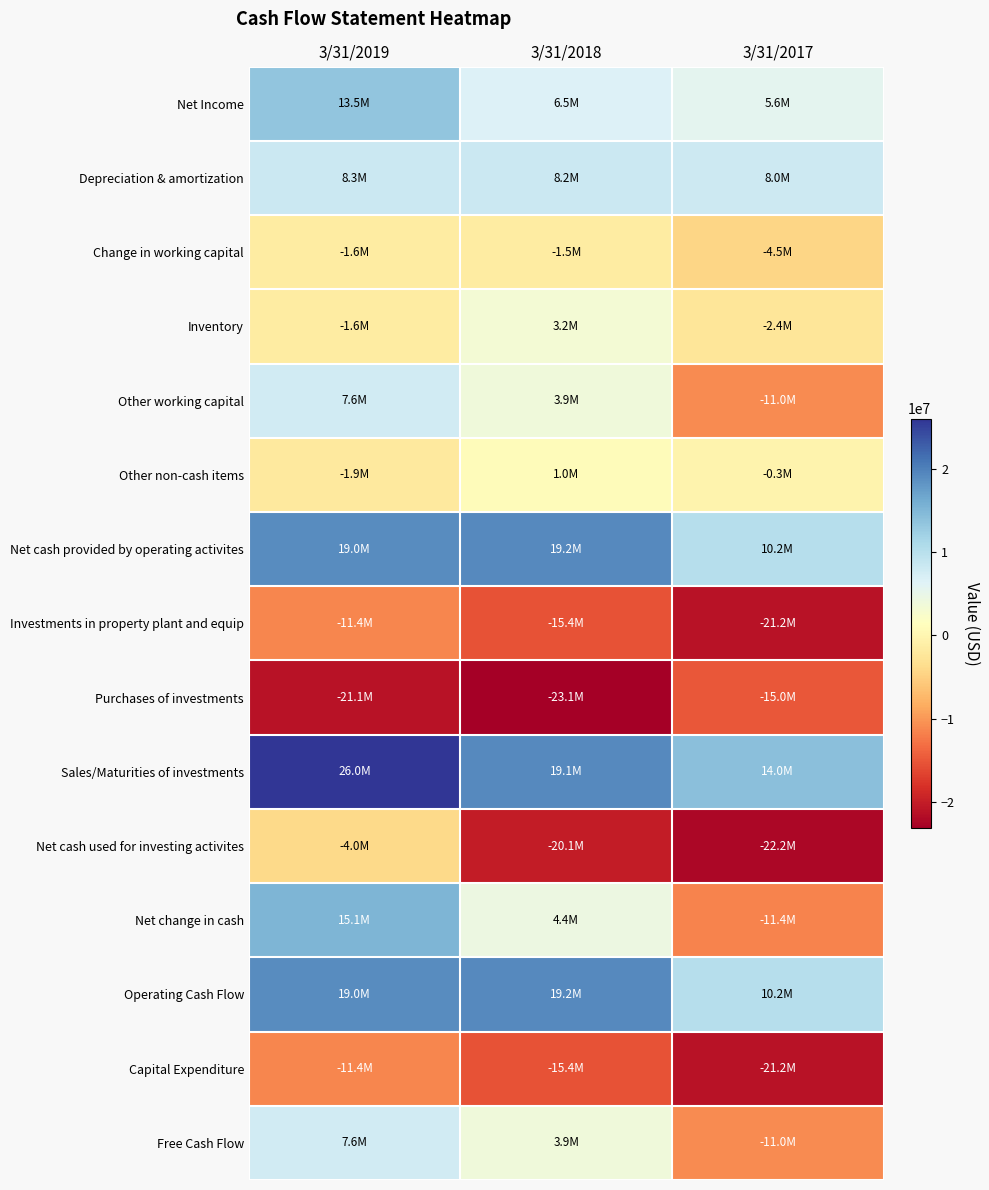

Between 3/31/2017 and 3/31/2019, which is larger?

3/31/2019